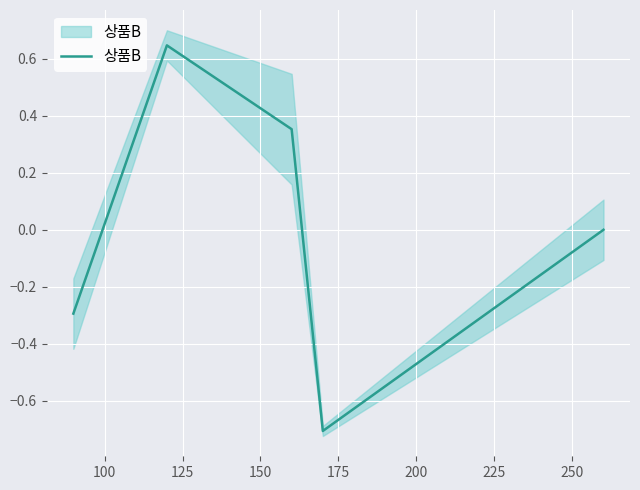

Does the chart display data point markers on the line(s)?

No